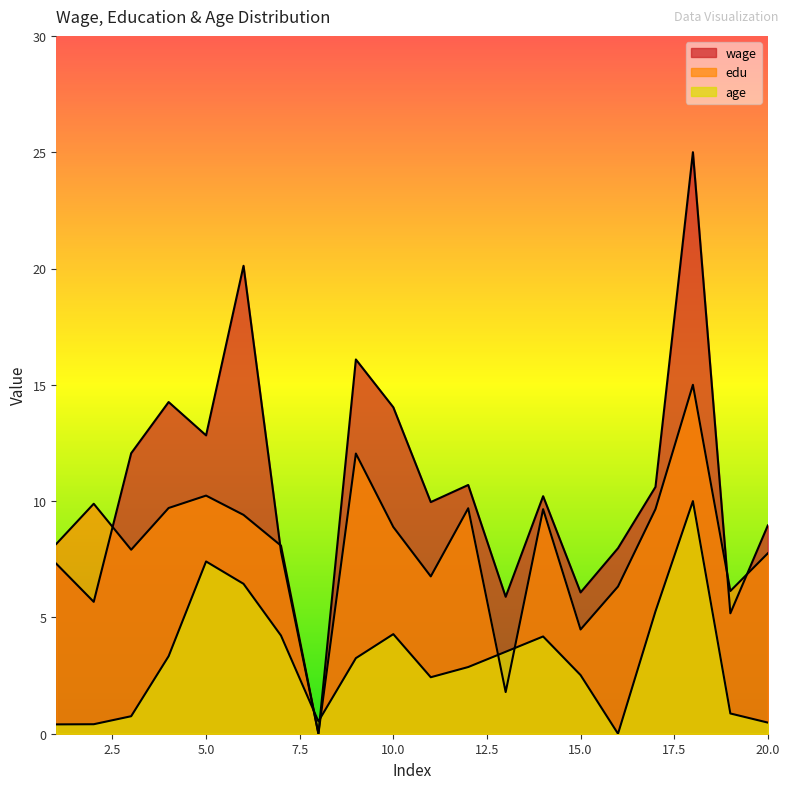

What is the difference between the second highest and minimum values in the wage series?

20.1